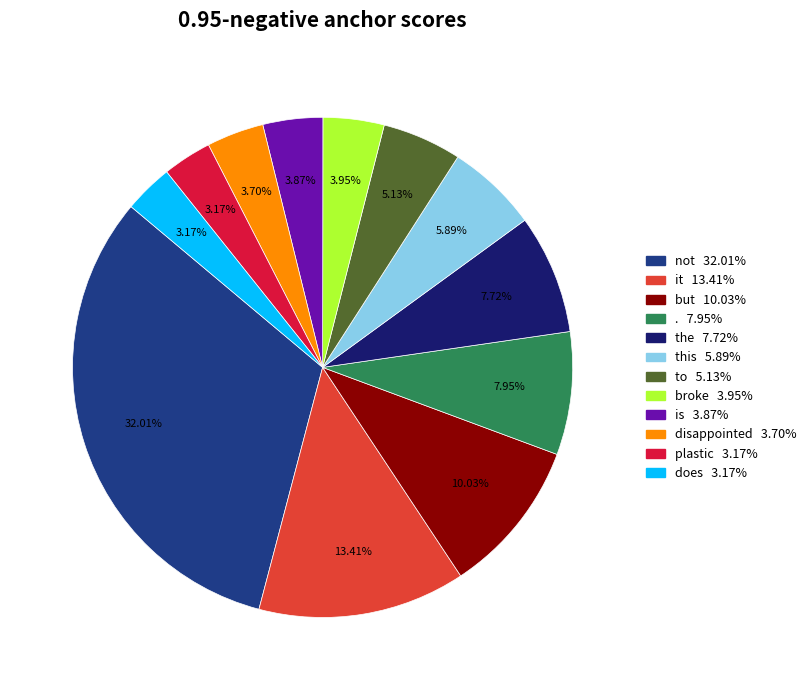

The disappointed slice represents 4% of the pie. True or false?

True